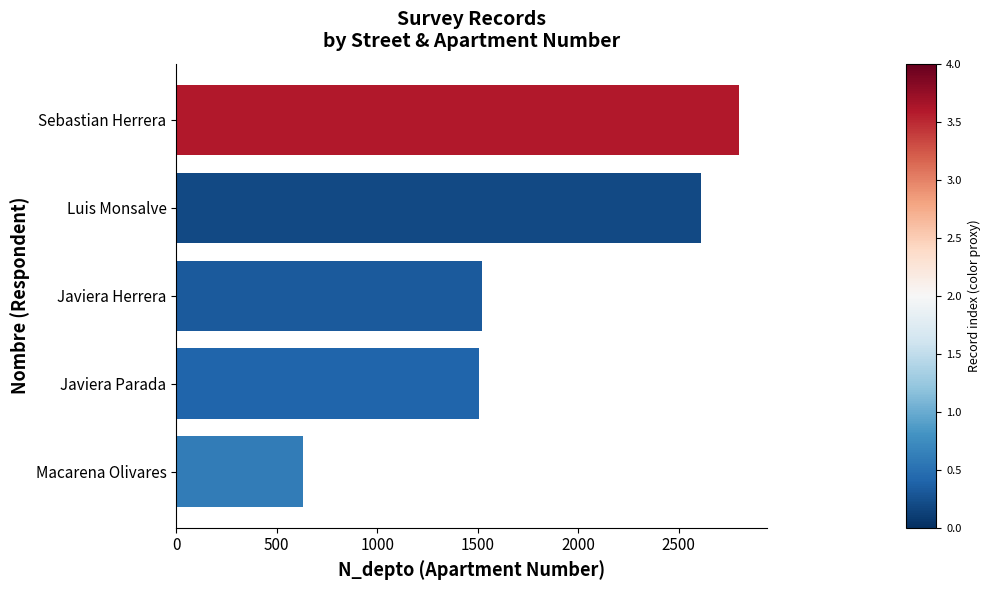

The chart shows a value of 2633 at Javiera Parada. True or false?

False